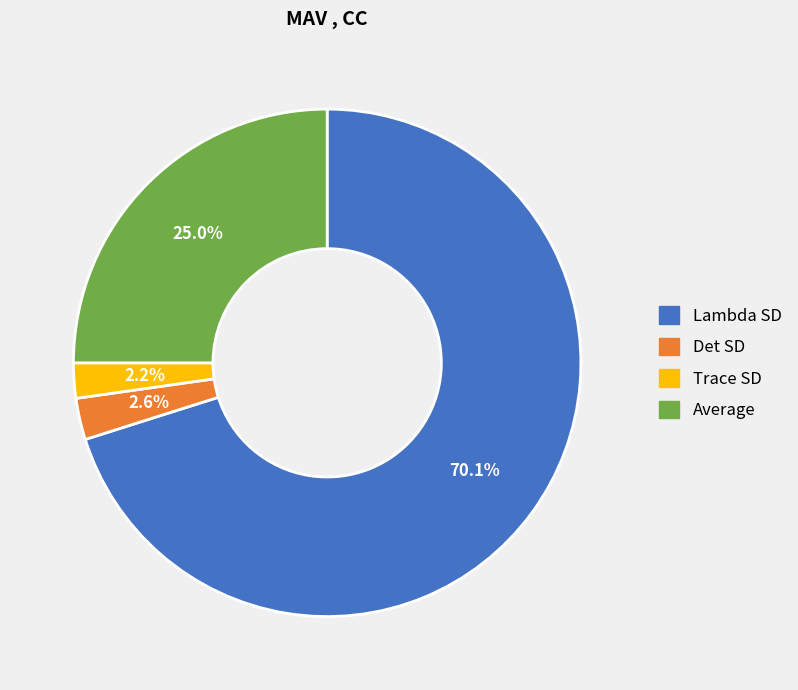

The Lambda SD slice represents 61% of the pie. True or false?

False